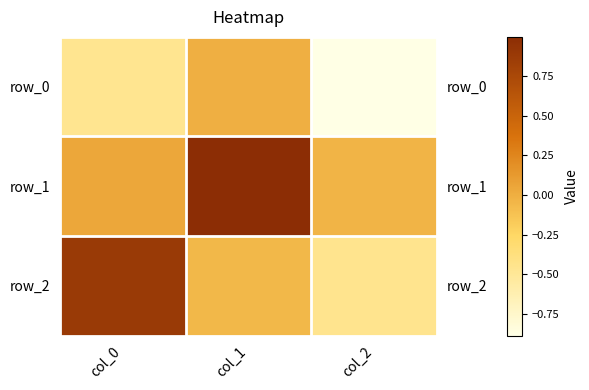

True or false: row_2 has a value of -0.1 at col_2.

False